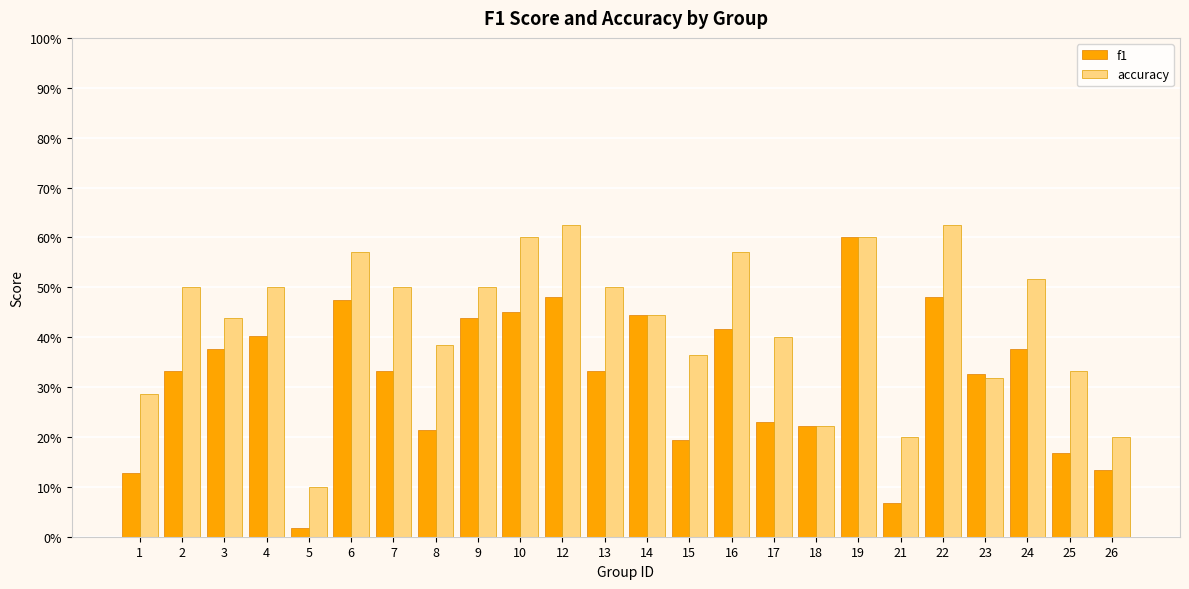

Which series changed the most between 9 and 22?

accuracy